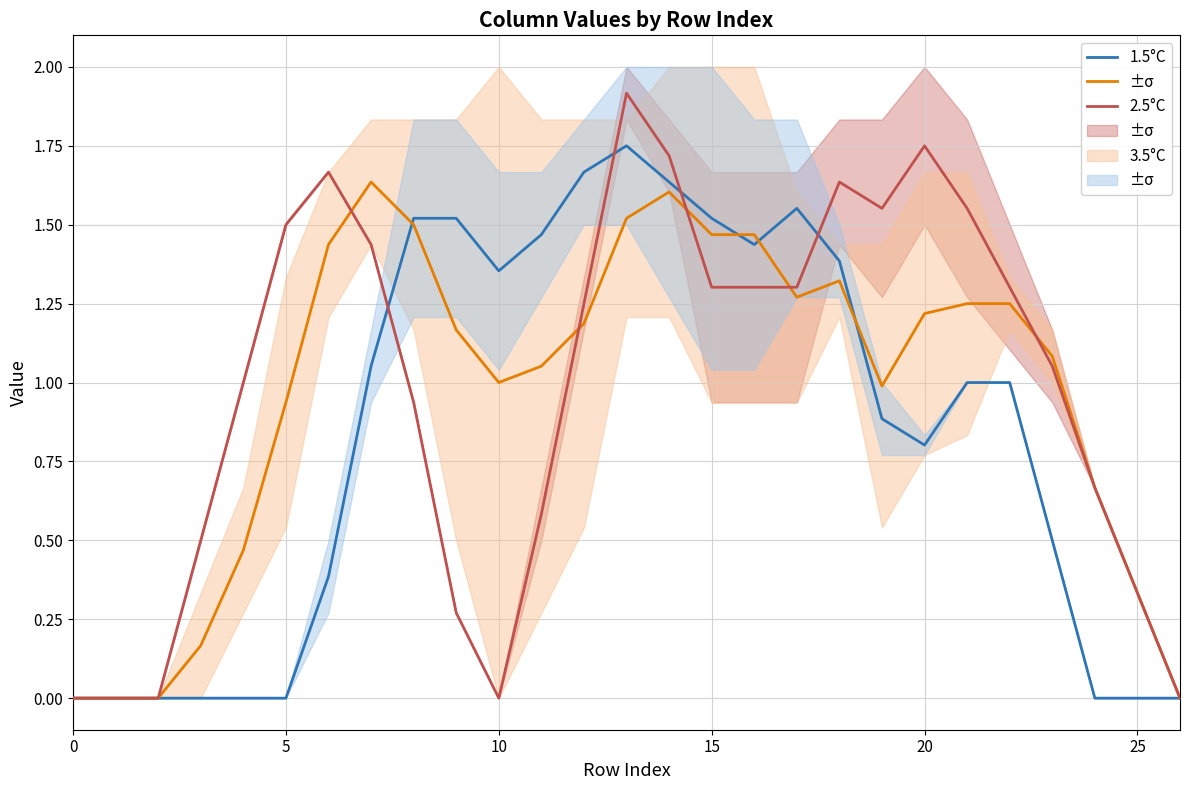

The value of 2.5°C at 9 is 1.2. True or false?

True